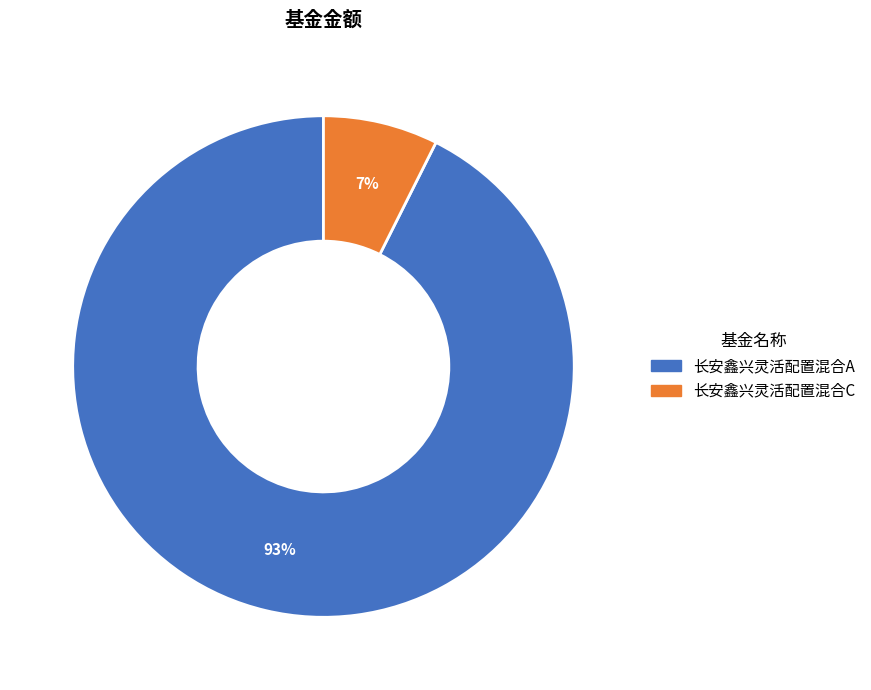

Which slice is the largest?

长安鑫兴灵活配置混合A